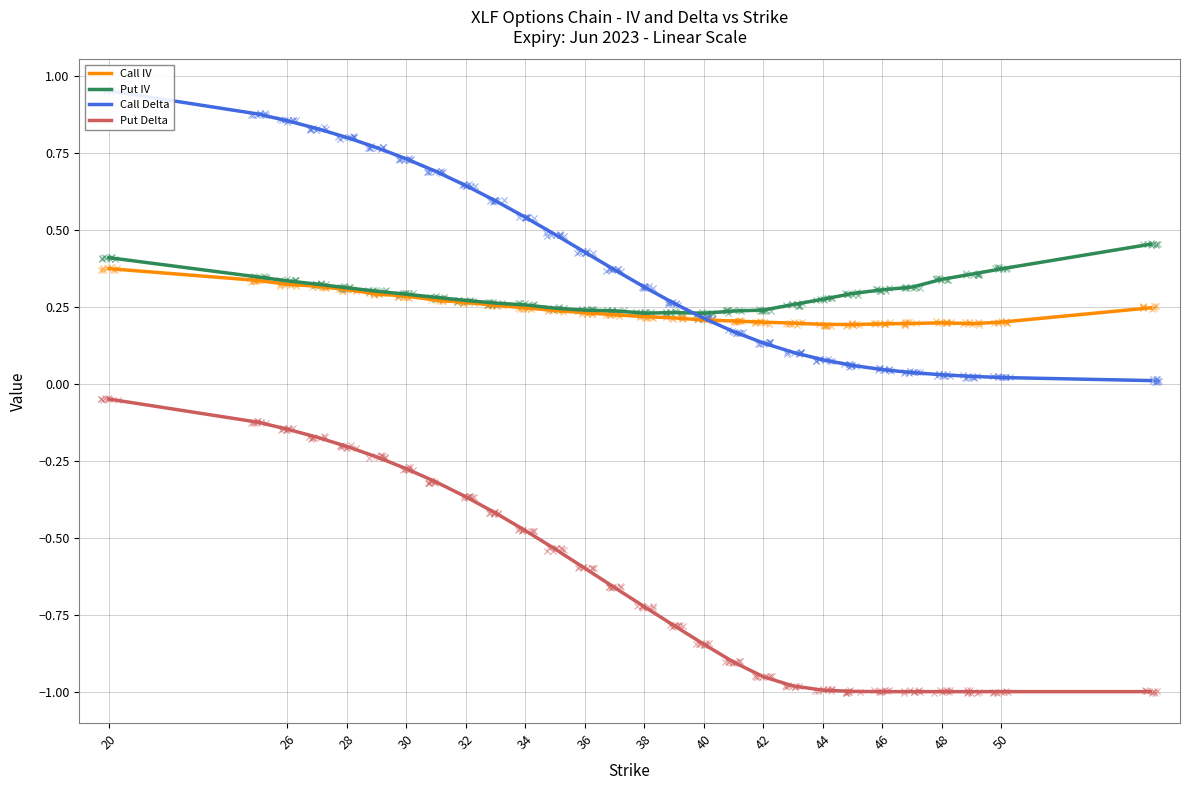

Which series contains the lowest Y value?

Put Delta